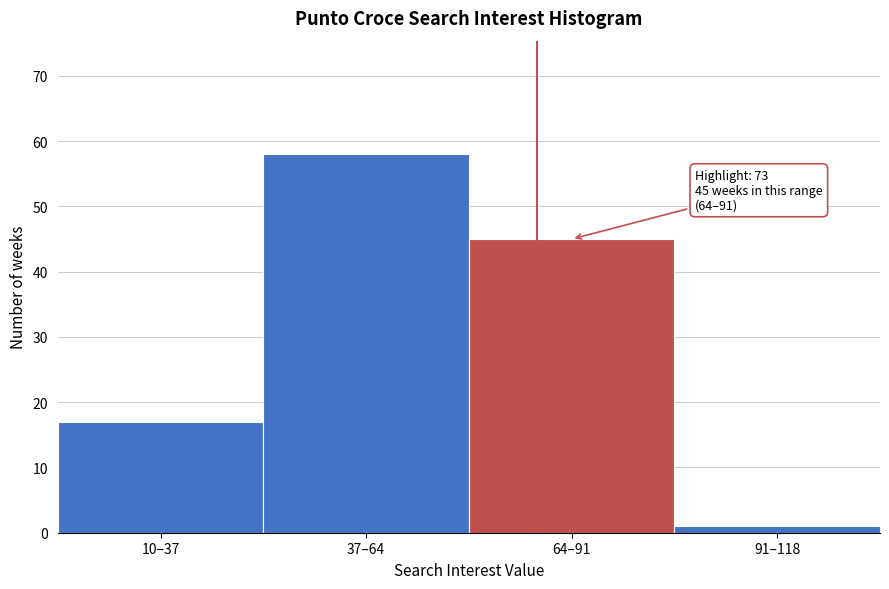

Reading left to right, extract all data points from this chart.

10–37=17	37–64=58	64–91=45	91–118=1